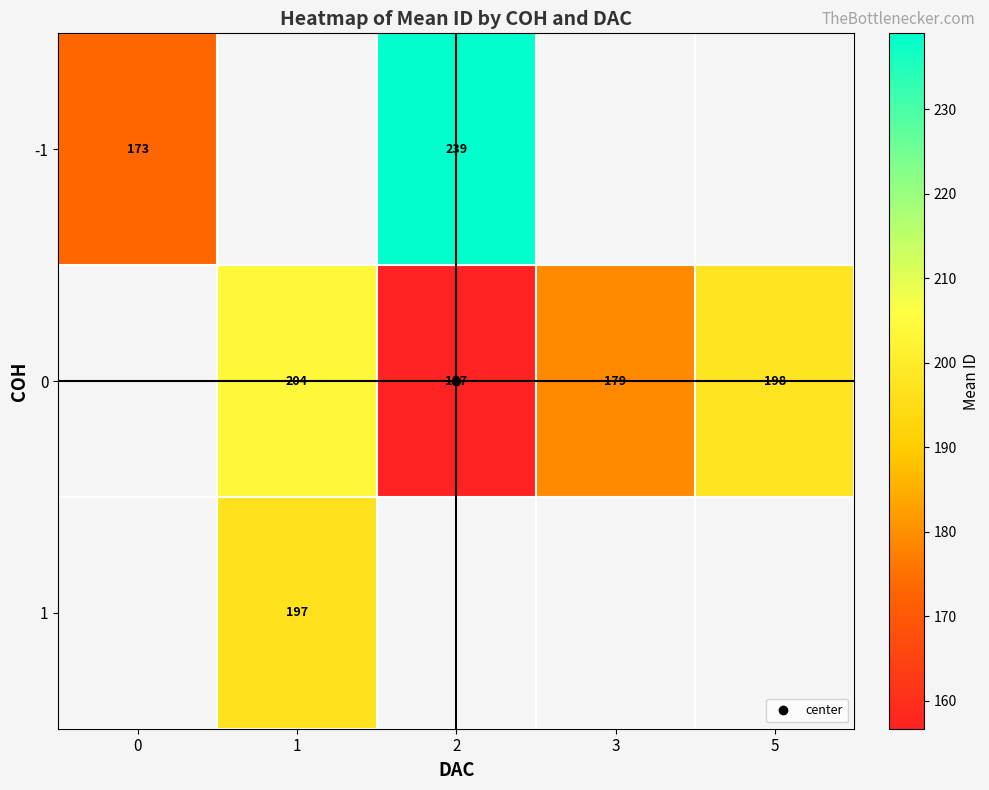

The 0 series shows 97.1 at 3. True or false?

False